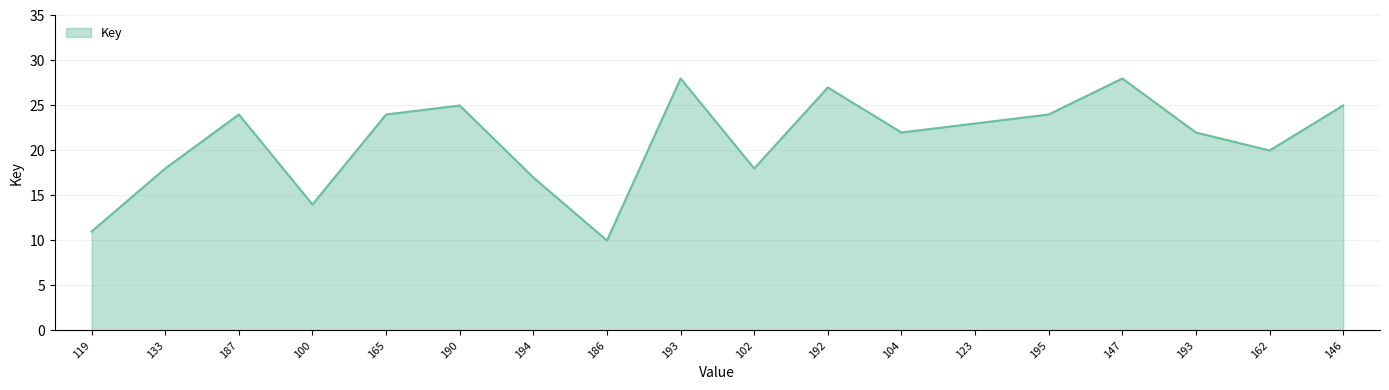

What is the sum of the values at 193 and 165?

52